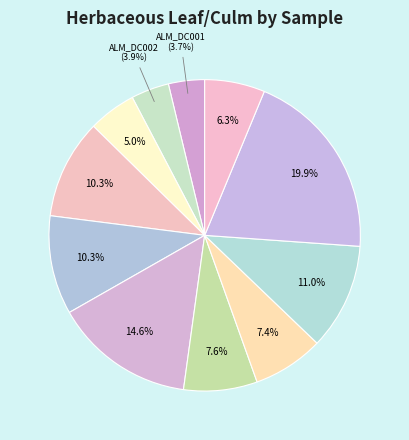

How many slices are in this pie chart?

11